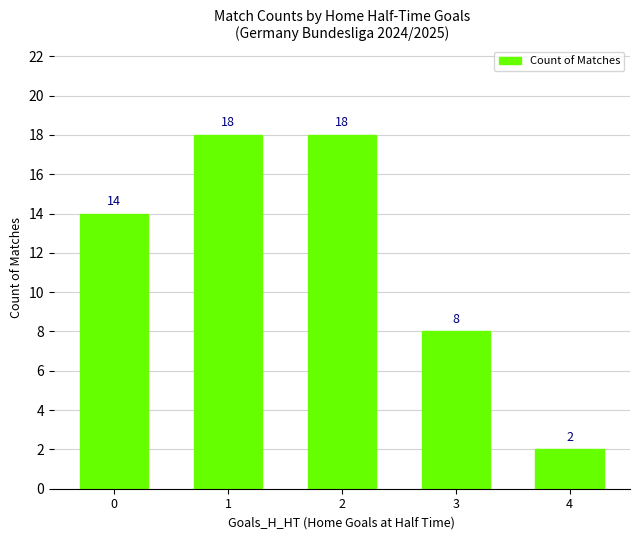

What is the minimum value shown in the chart?

2